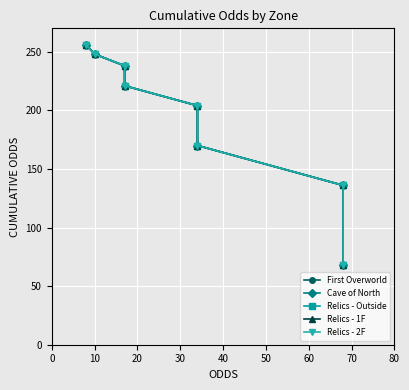

What is the greatest value displayed?

256